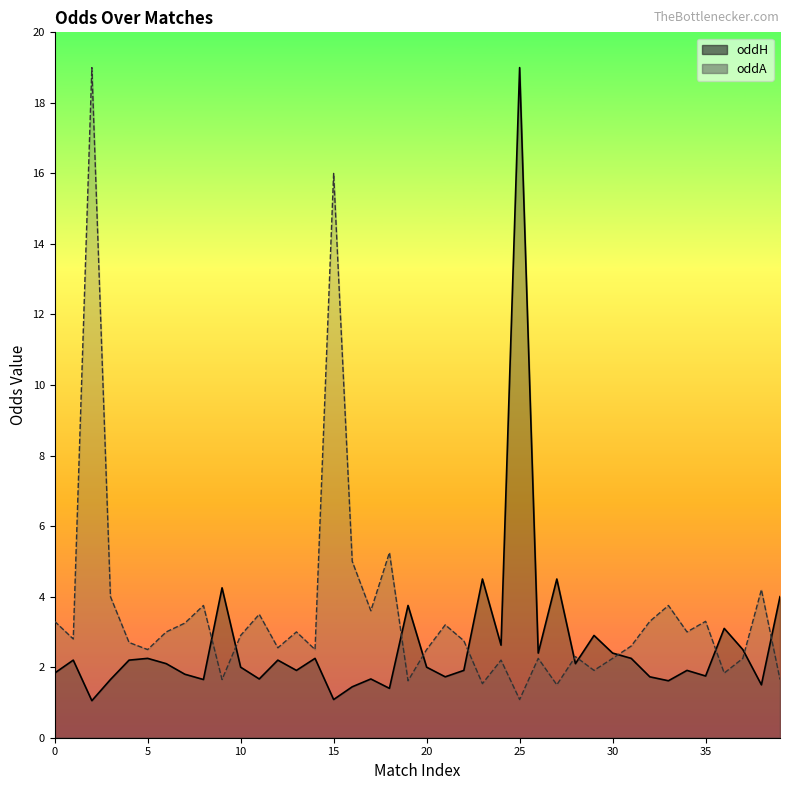

At 23, list the series in order from largest to smallest.

oddH, oddA